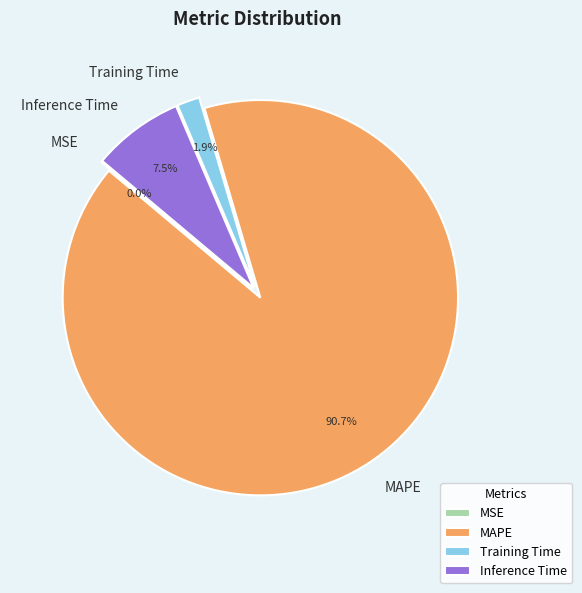

Which category has the biggest portion of the pie?

MAPE